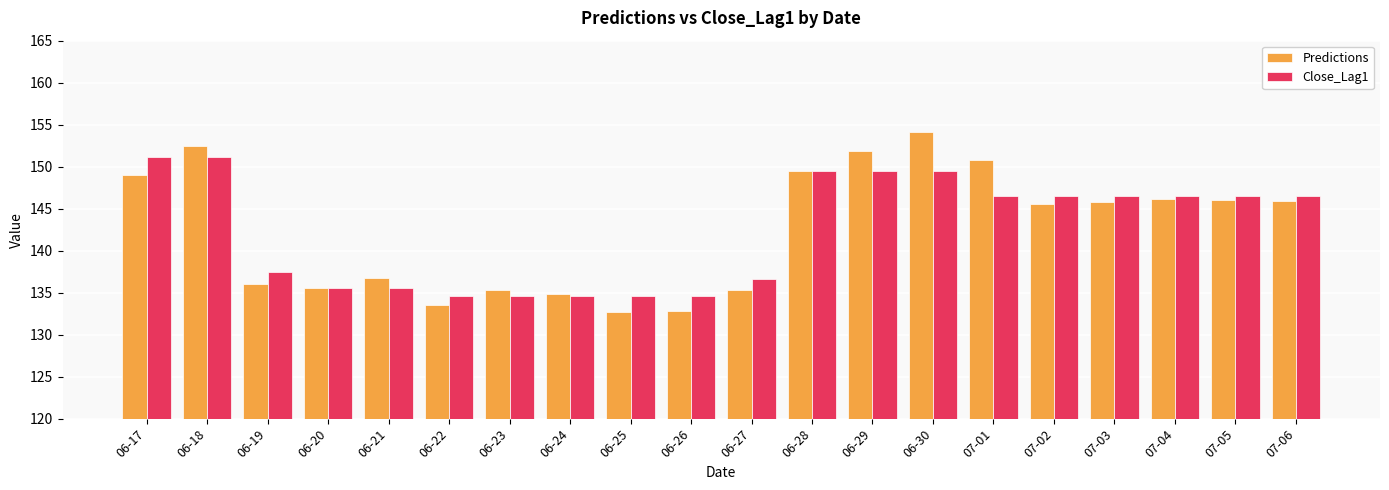

What is the total value across all series at 07-03?

292.3